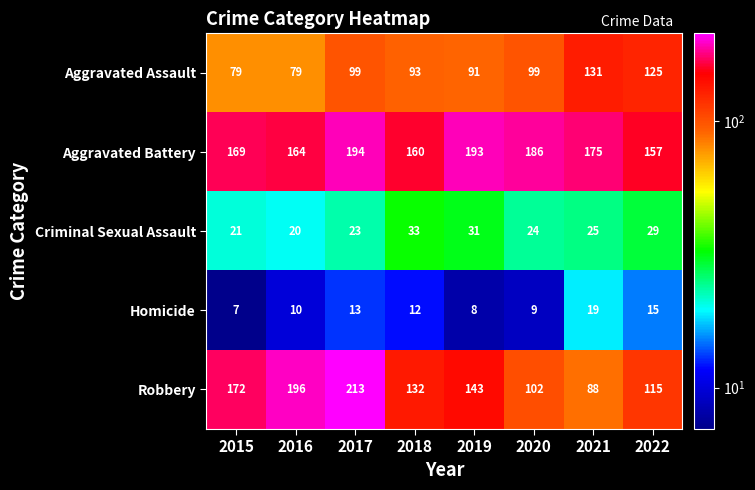

What is the approximate value of Criminal Sexual Assault at 2022, to the nearest 5?

30